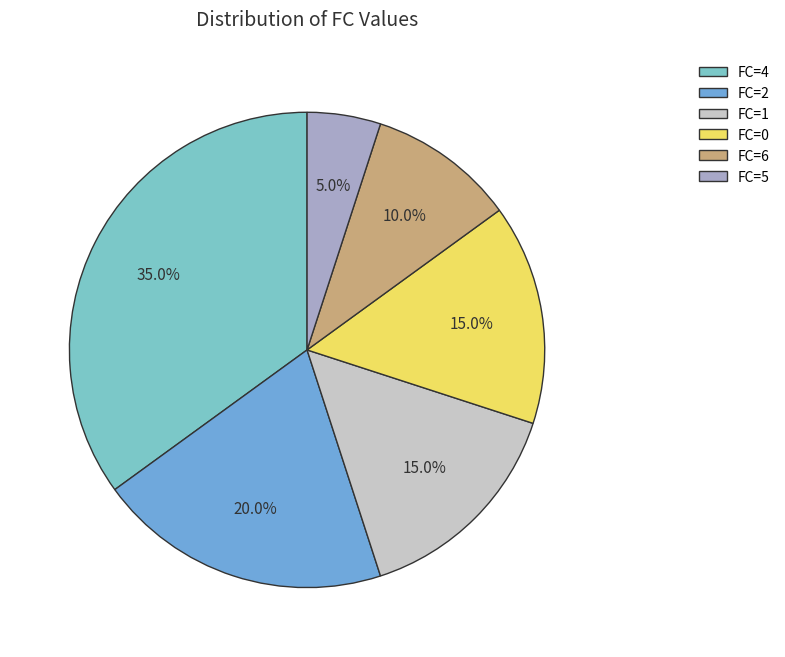

Count the number of slices in the pie.

6